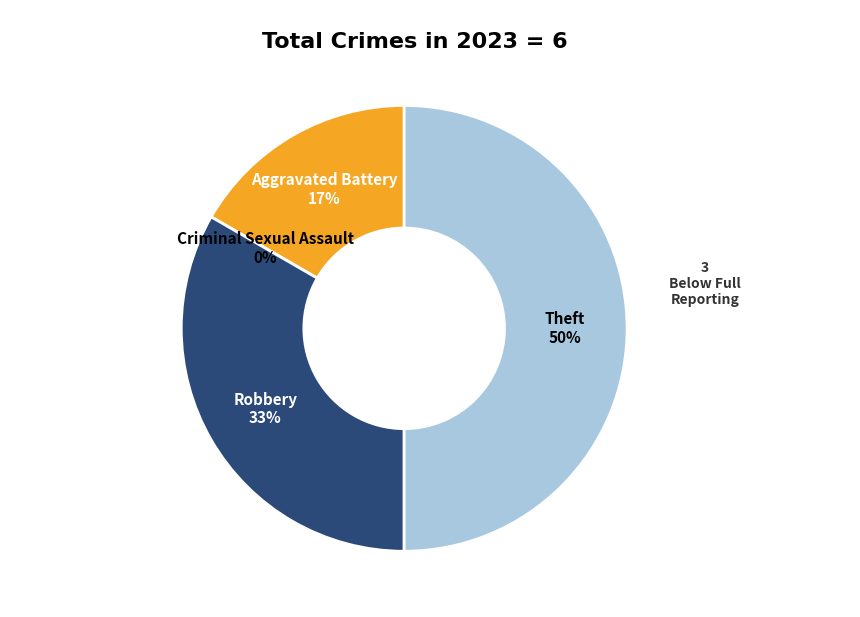

What is the change in value from Aggravated Battery to Theft?

+2